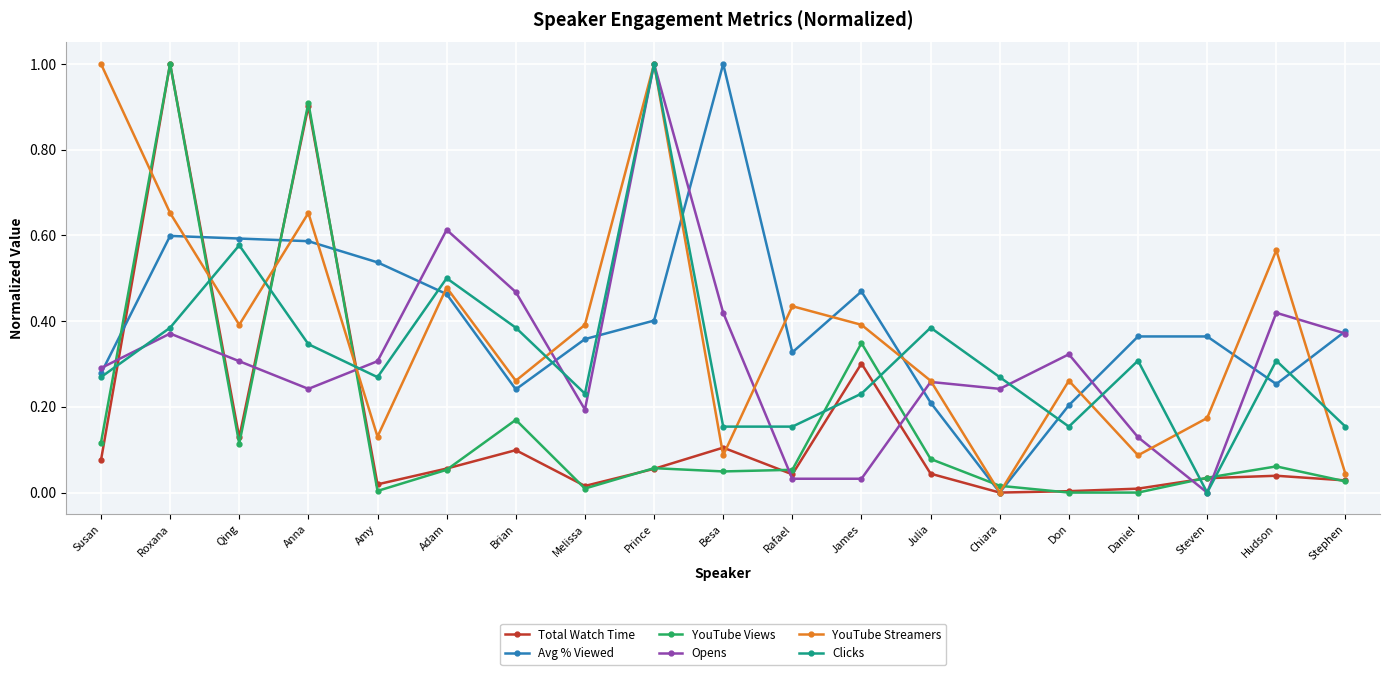

Between Amy and Prince, which series saw the biggest shift?

YouTube Streamers